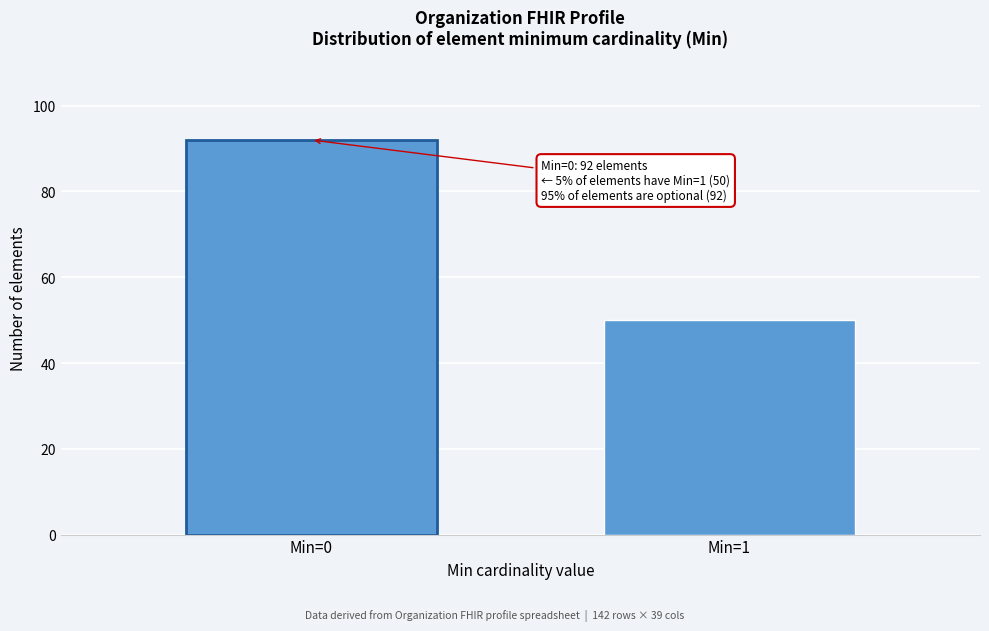

Reading left to right, list all the values displayed in this chart.

Min=0=92	Min=1=50